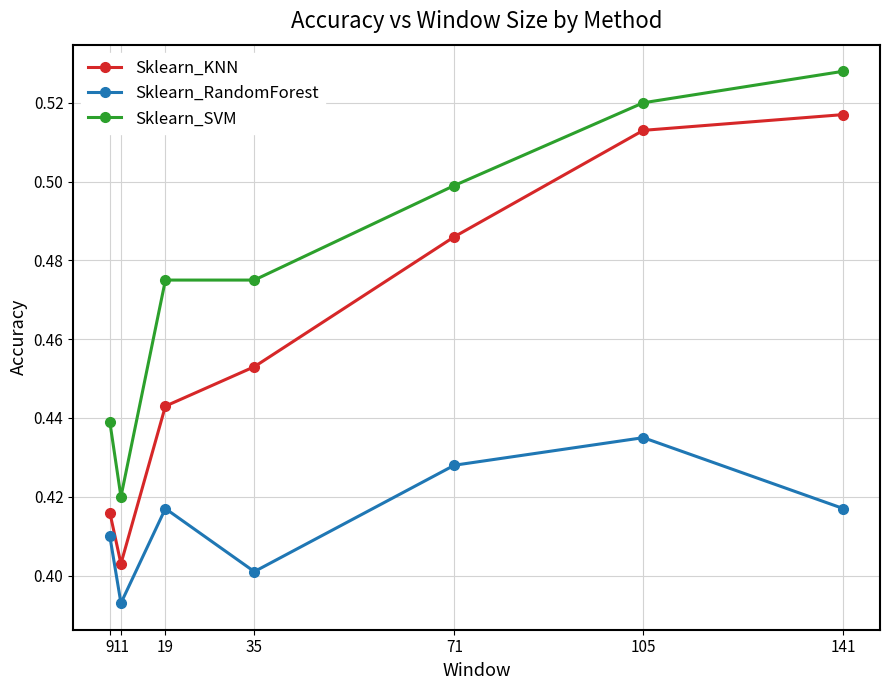

Does the chart have visible grid lines?

Yes